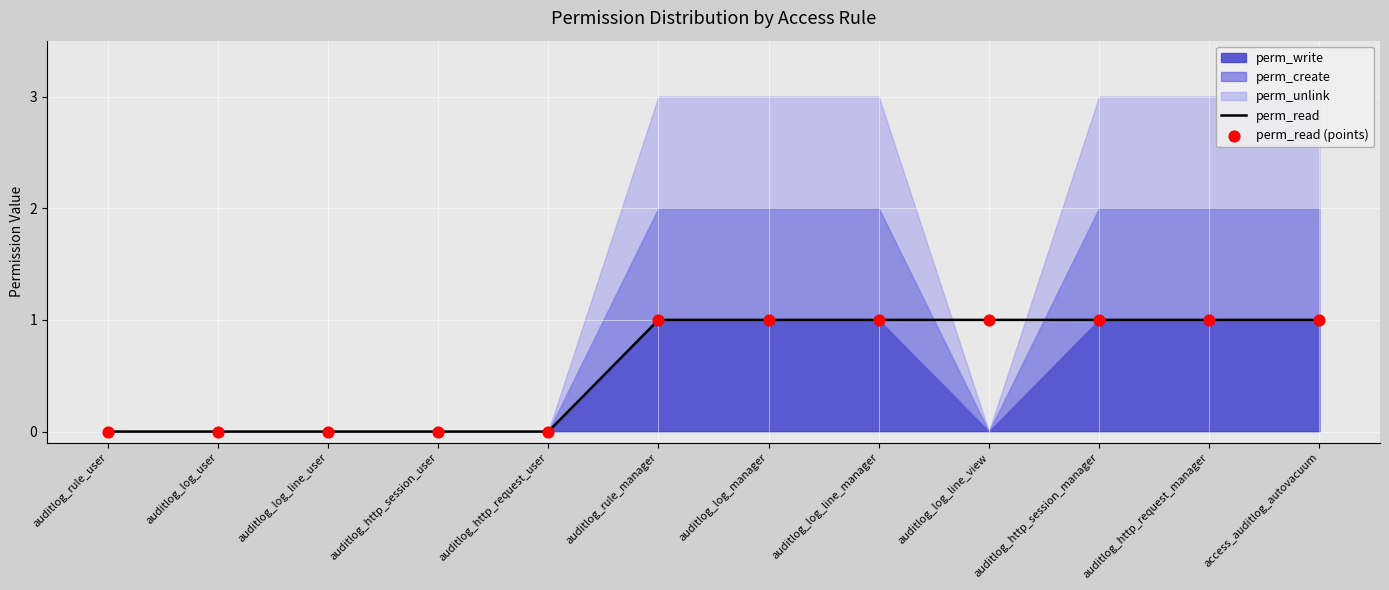

Is it true that perm_read equals 2 at auditlog_log_manager?

False